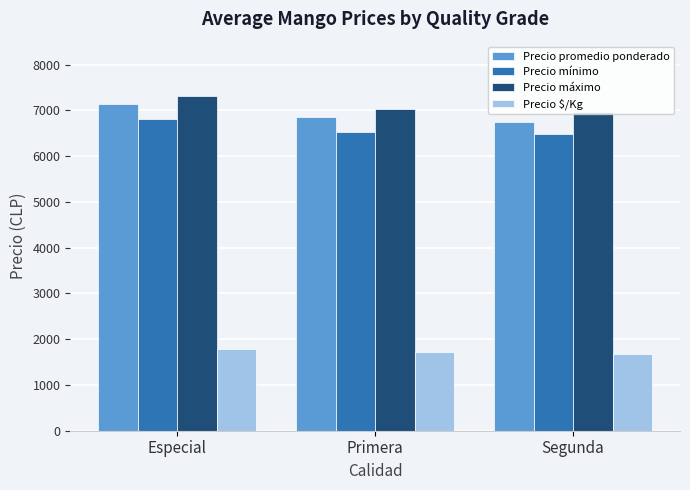

Is the value of Precio $/Kg at Especial greater than the value of Precio mínimo at Primera?

No